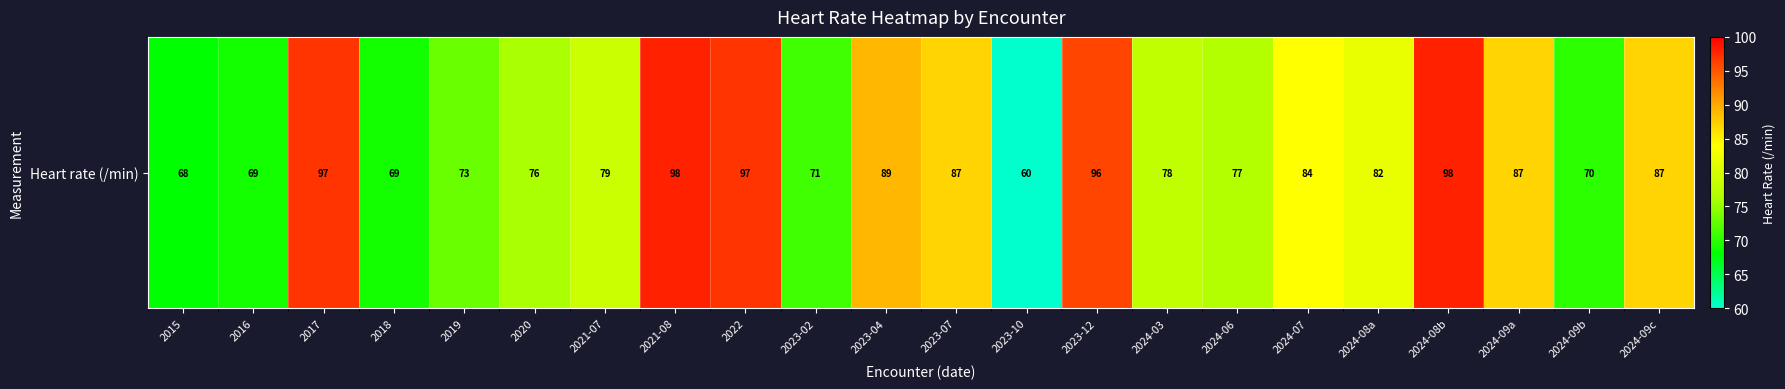

Is it true that the value at 2024-06 is 136?

False